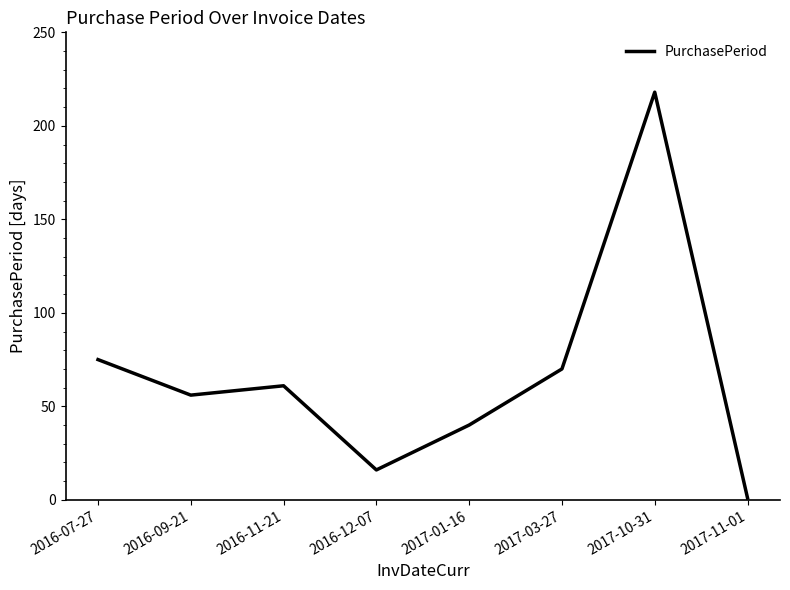

What is the difference between the maximum and second lowest values?

202